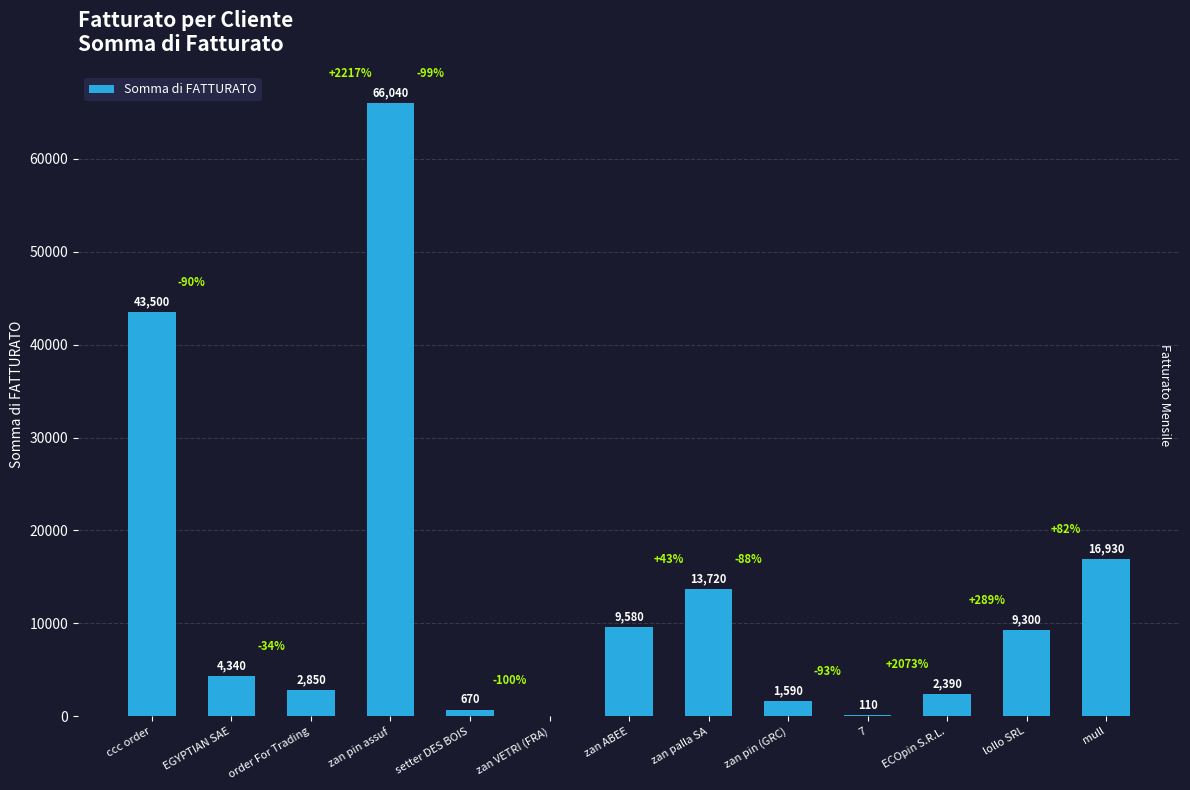

Where does the data first go above 4340?

ccc order